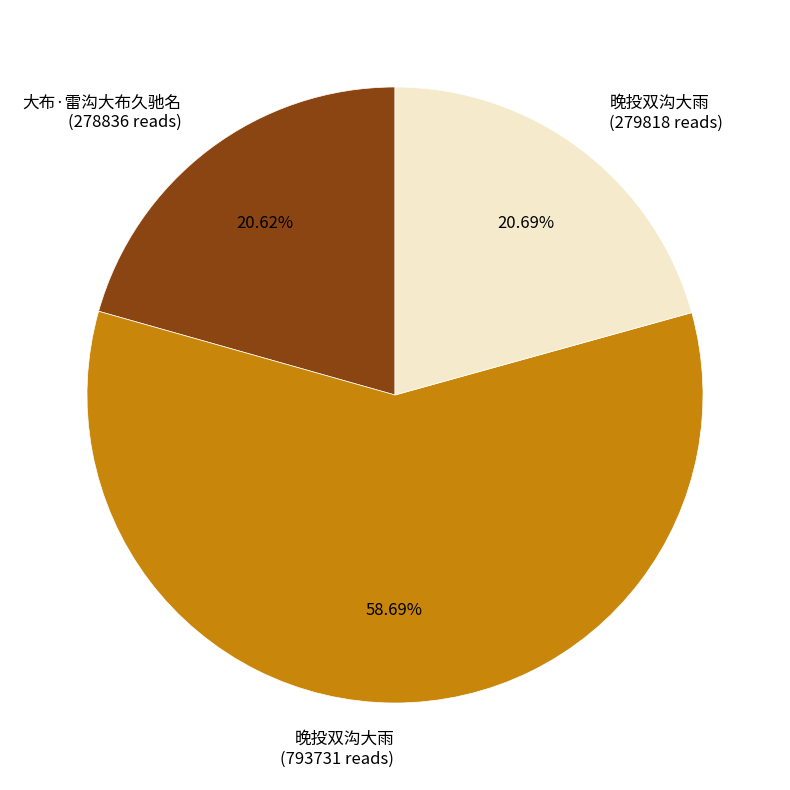

Does any single category account for the majority?

Yes